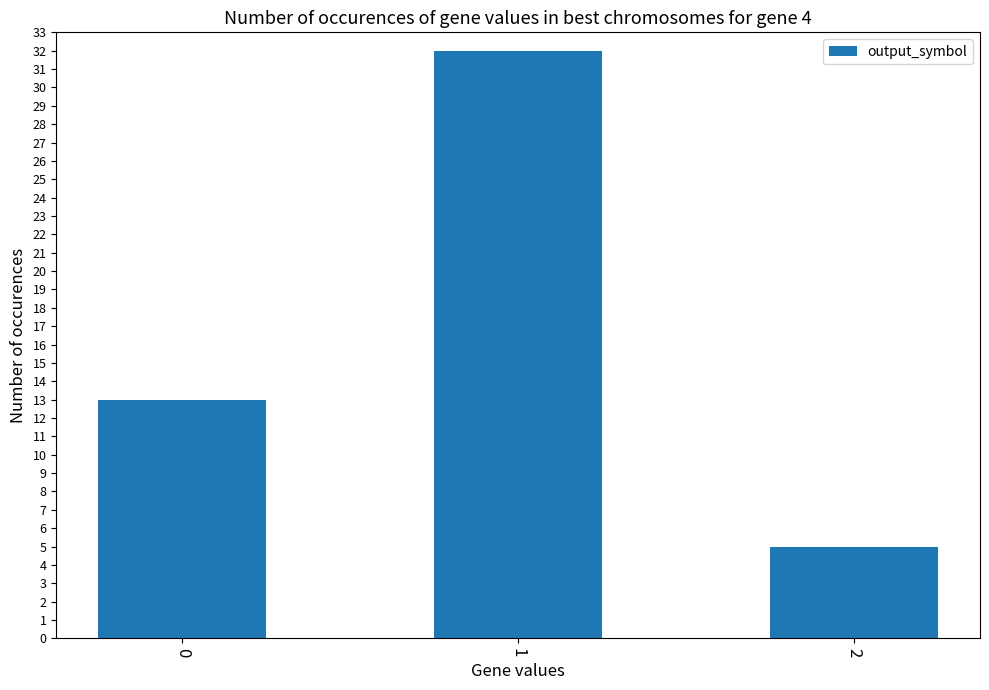

The chart shows a value of 32 at 1. True or false?

True